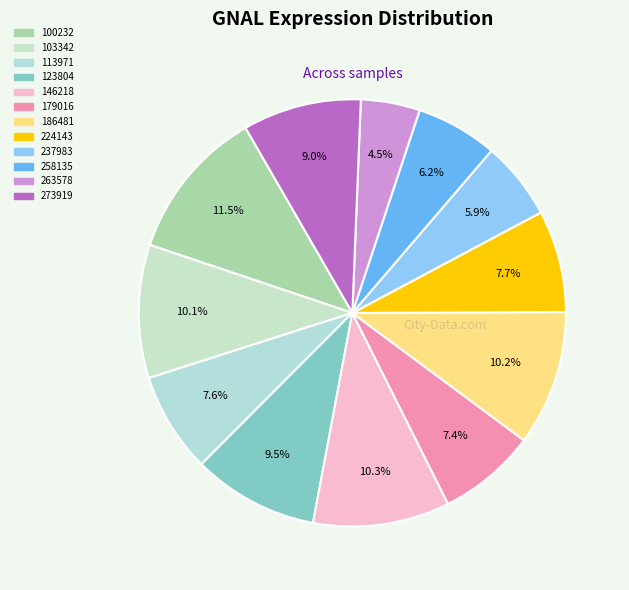

Is there a majority slice in this chart?

No